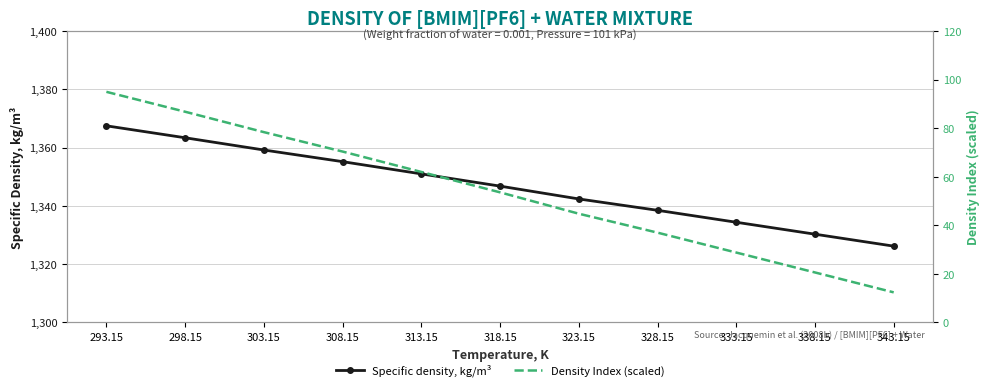

True or false: Specific density, kg/m³ and Density Index (scaled) intersect in this chart.

False